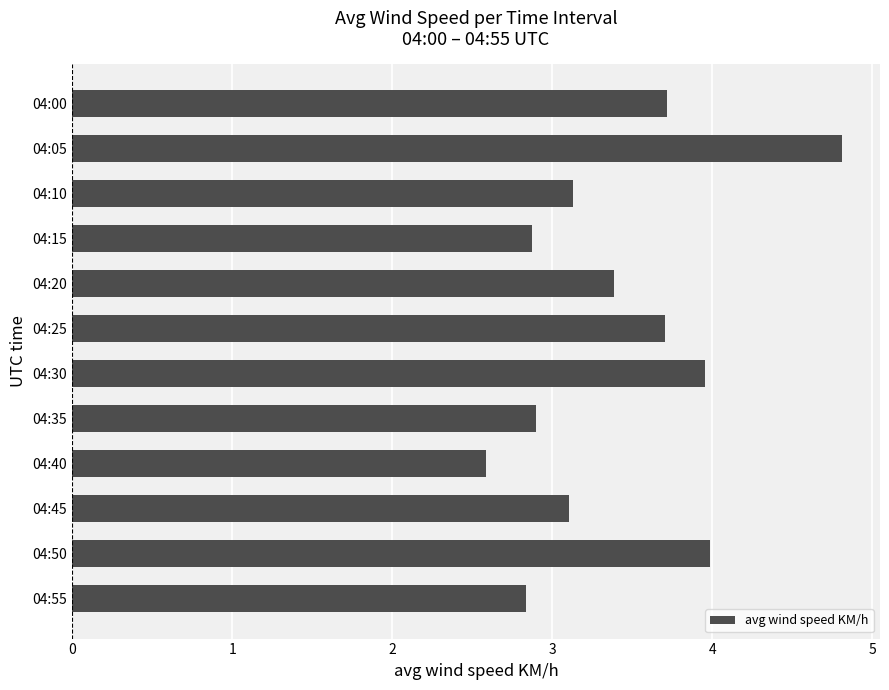

True or false: the data shows 5.2 at 04:25.

False